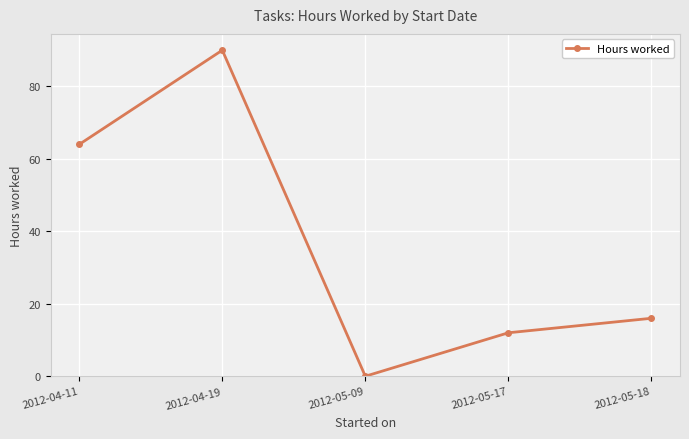

What is the label of the 1st point from the right?

2012-05-18